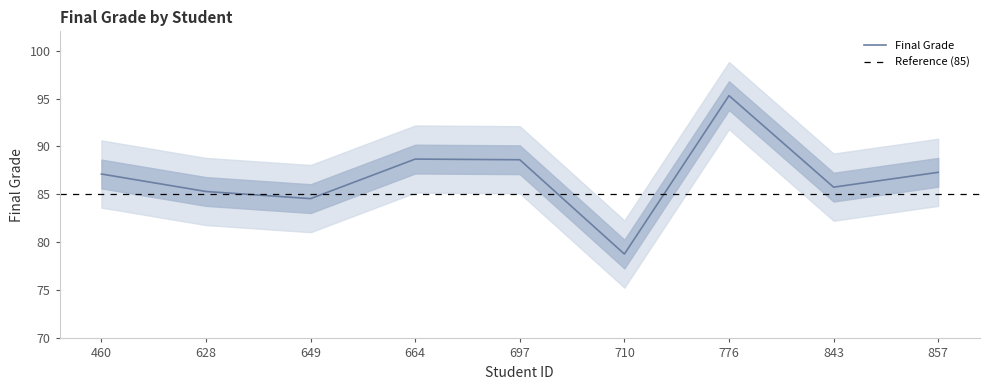

The chart shows a value of 129.6 at 843. True or false?

False